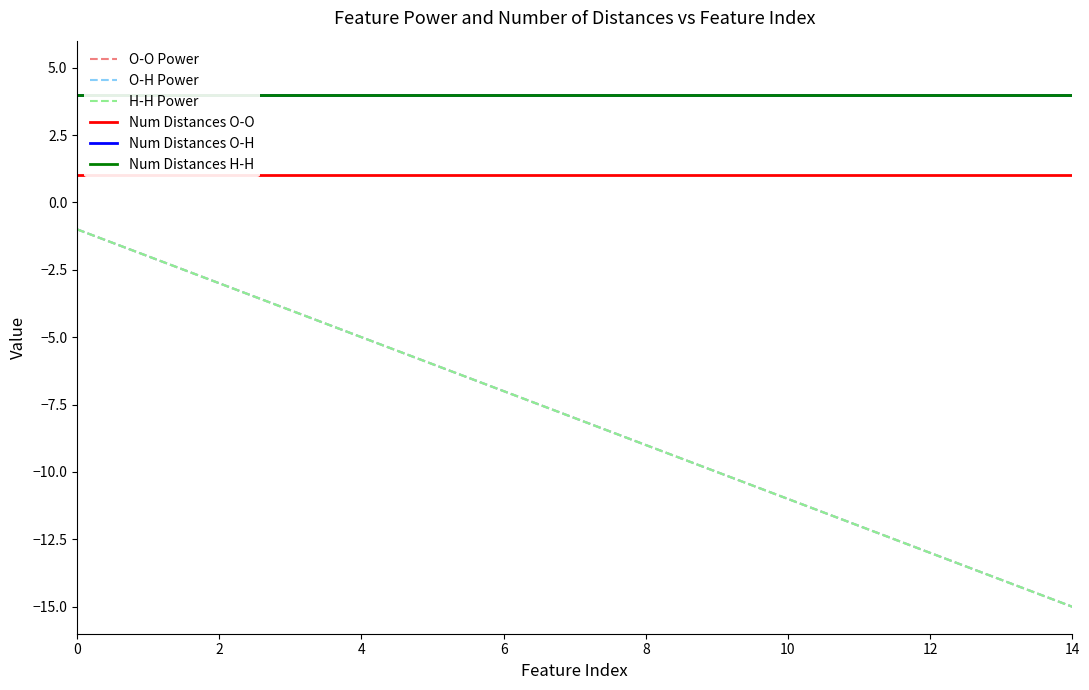

Which has a higher value, 8 or 13?

8